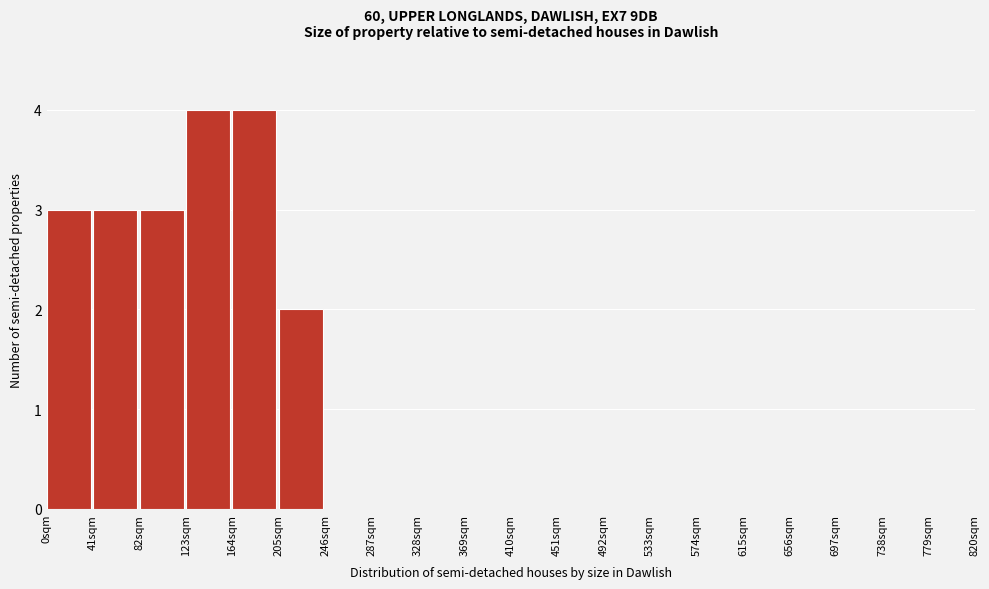

Reading left to right, transcribe this chart: for each bar, give the range it covers on the x-axis and its height. Neither the bar edges nor the heights are printed on the chart, so give them approximately, as read against the axes.

0 to 41: 3
41 to 82: 3
82 to 123: 3
123 to 164: 4
164 to 205: 4
205 to 246: 2
246 to 287: 0
287 to 328: 0
328 to 369: 0
369 to 410: 0
410 to 451: 0
451 to 492: 0
492 to 533: 0
533 to 574: 0
574 to 615: 0
615 to 656: 0
656 to 697: 0
697 to 738: 0
738 to 779: 0
779 to 820: 0